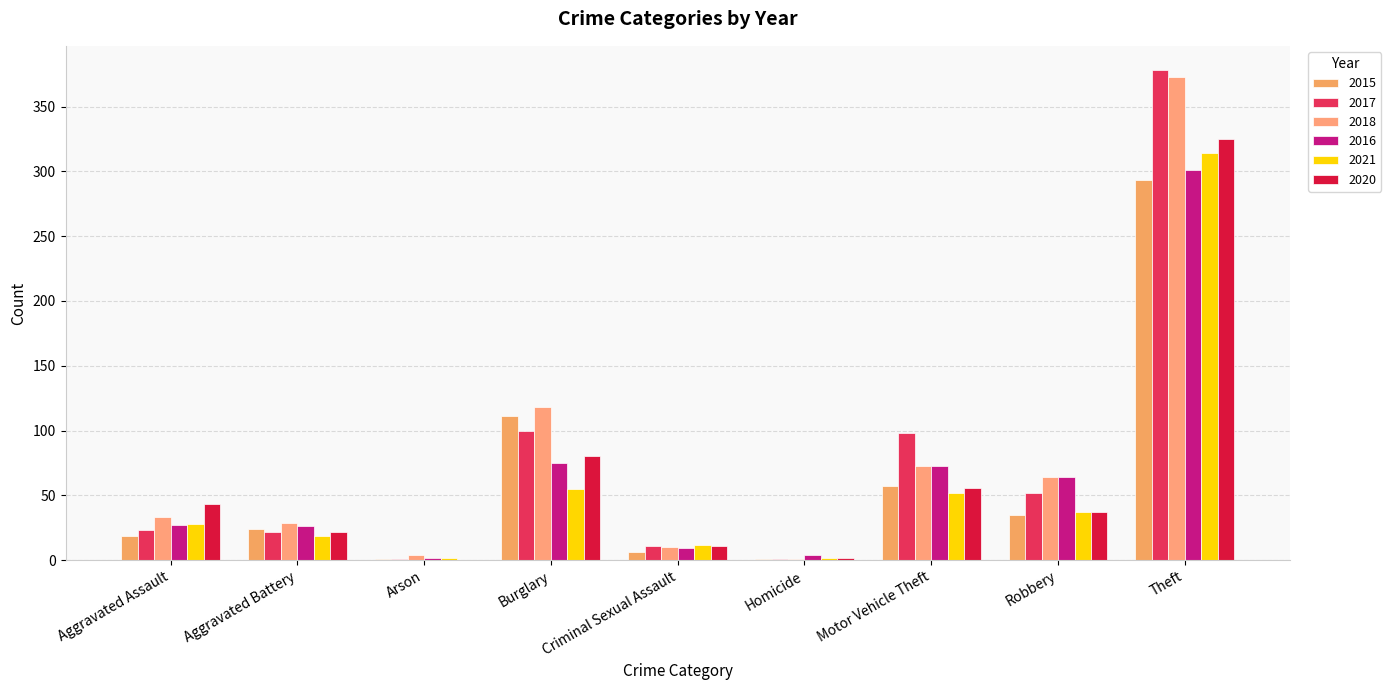

At which category is the sum across all series the highest?

Theft